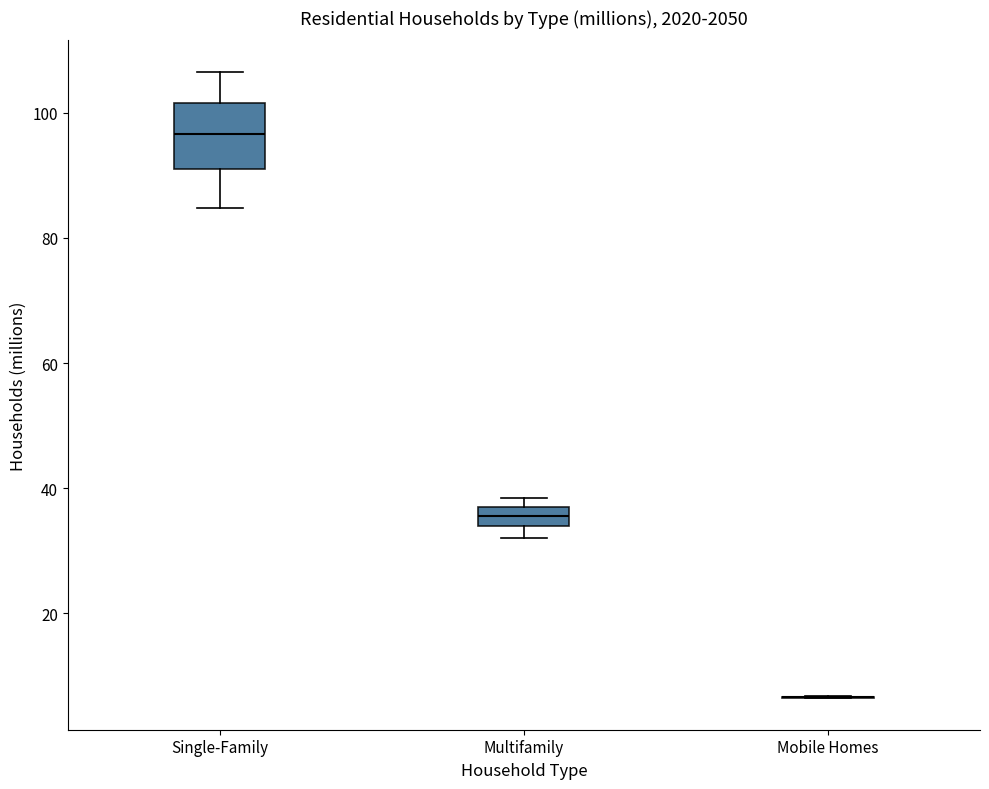

Where is the upper edge of the box for Single-Family on the y-axis? The values are not printed on the chart, so give them approximately, as read against the axis.

102